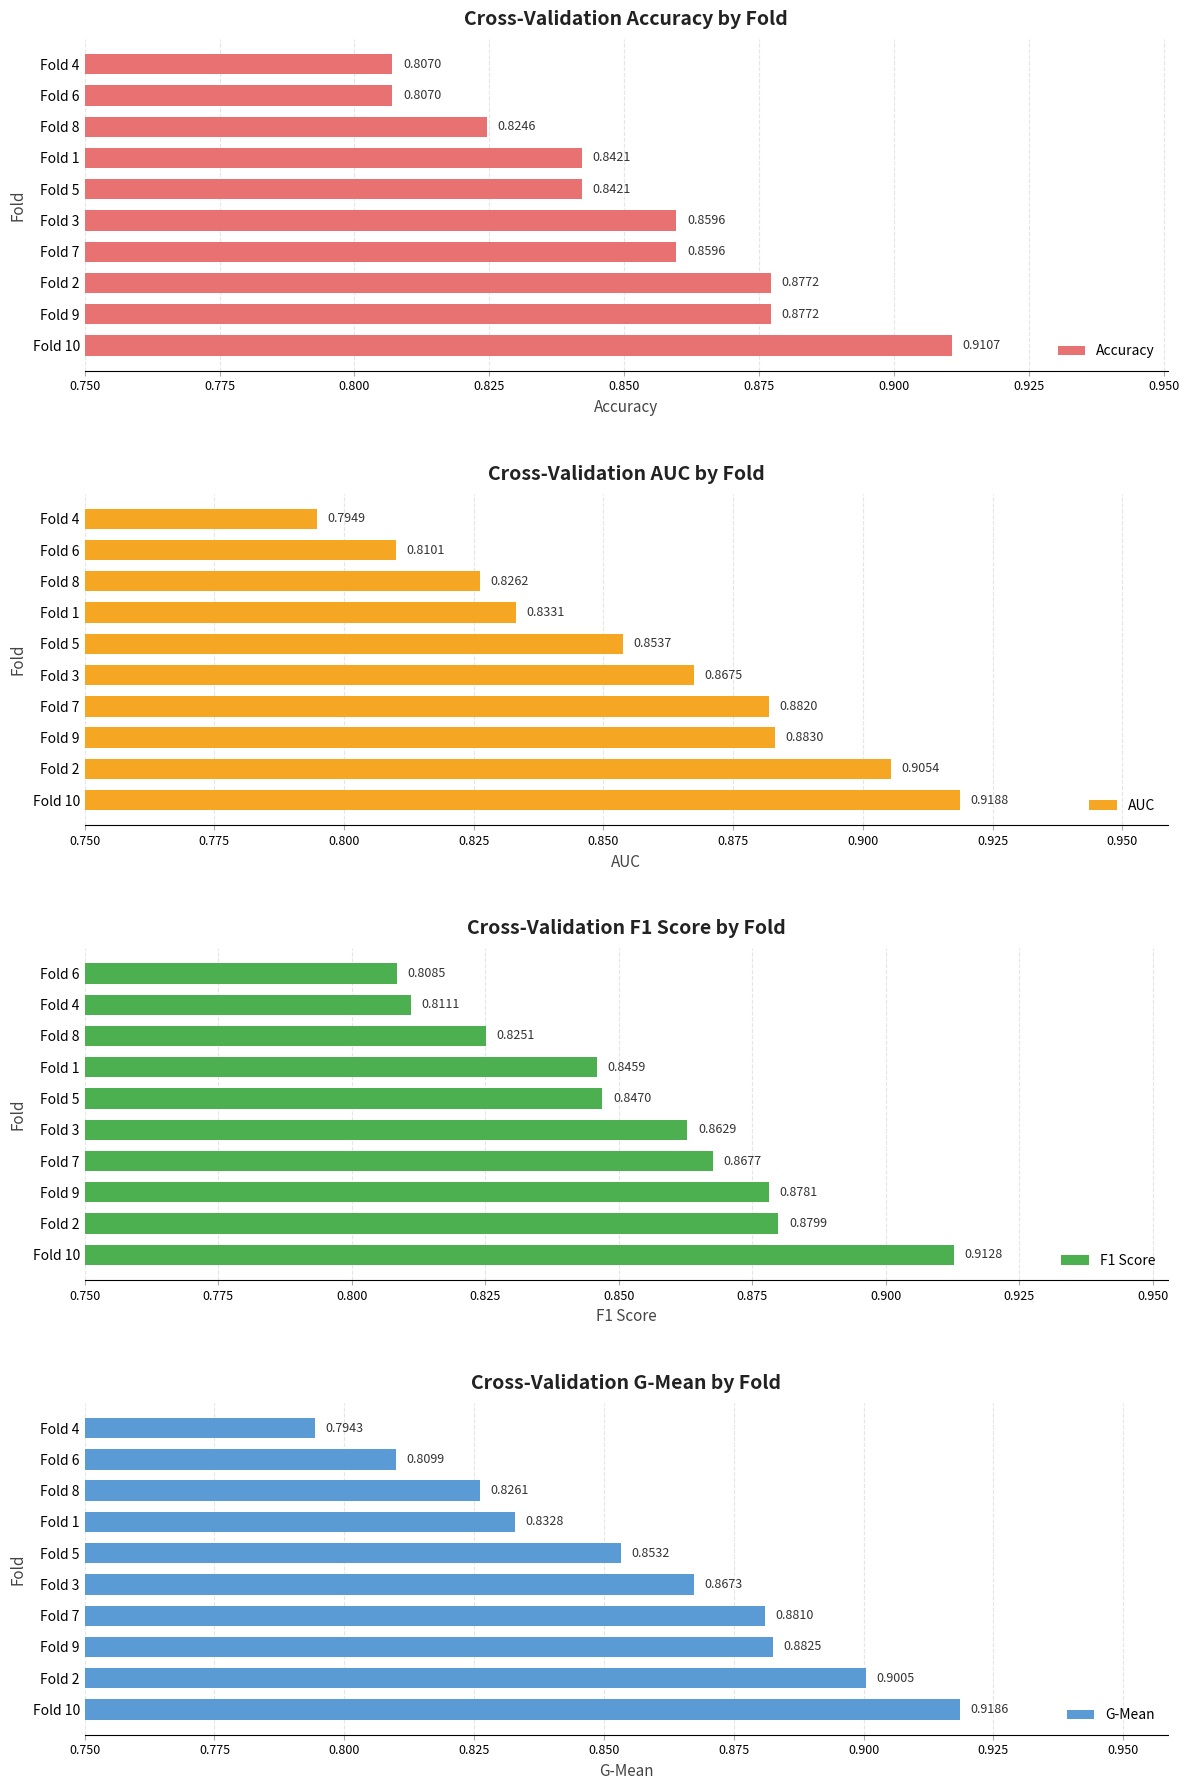

List the labels in order of AUC value, largest first.

Fold 10, Fold 2, Fold 9, Fold 7, Fold 3, Fold 5, Fold 1, Fold 8, Fold 6, Fold 4